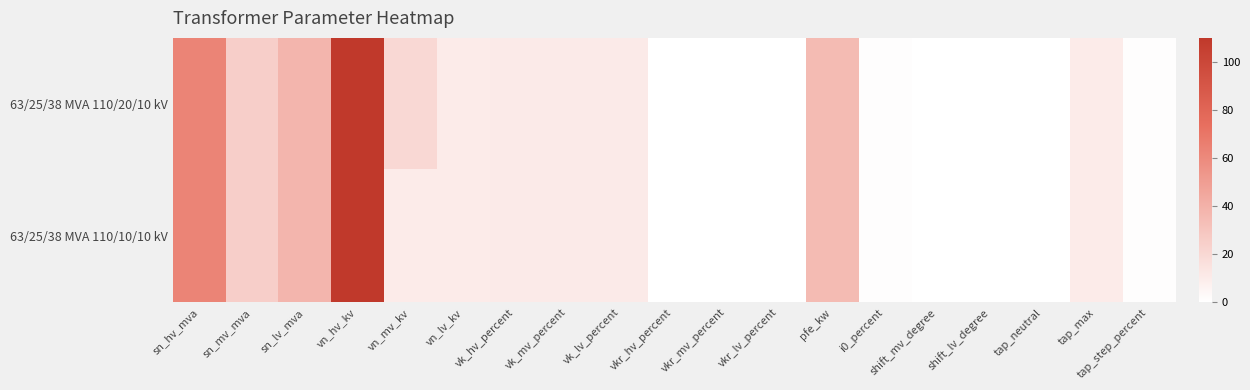

Reading right to left, list all the values displayed in this chart.

63/25/38 MVA 110/20/10 kV: tap_step_percent=1.2	tap_max=10.0	tap_neutral=0.0	shift_lv_degree=0.0	shift_mv_degree=0.0	i0_percent=0.9	pfe_kw=35.0	vkr_lv_percent=0.3	vkr_mv_percent=0.3	vkr_hv_percent=0.3	vk_lv_percent=10.4	vk_mv_percent=10.4	vk_hv_percent=10.4	vn_lv_kv=10.0	vn_mv_kv=20.0	vn_hv_kv=110.0	sn_lv_mva=38.0	sn_mv_mva=25.0	sn_hv_mva=63.0
63/25/38 MVA 110/10/10 kV: tap_step_percent=1.2	tap_max=10.0	tap_neutral=0.0	shift_lv_degree=0.0	shift_mv_degree=0.0	i0_percent=0.9	pfe_kw=35.0	vkr_lv_percent=0.3	vkr_mv_percent=0.3	vkr_hv_percent=0.3	vk_lv_percent=10.4	vk_mv_percent=10.4	vk_hv_percent=10.4	vn_lv_kv=10.0	vn_mv_kv=10.0	vn_hv_kv=110.0	sn_lv_mva=38.0	sn_mv_mva=25.0	sn_hv_mva=63.0